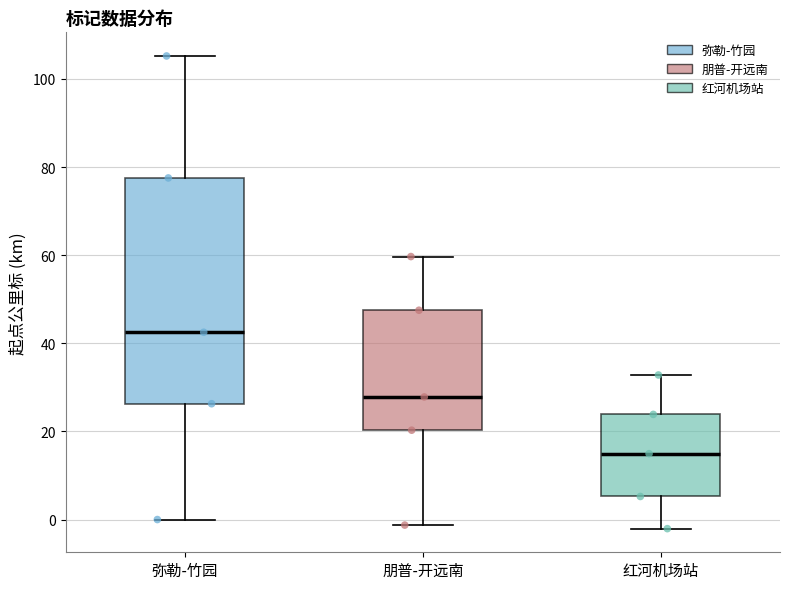

Which box's median line is the lowest?

红河机场站